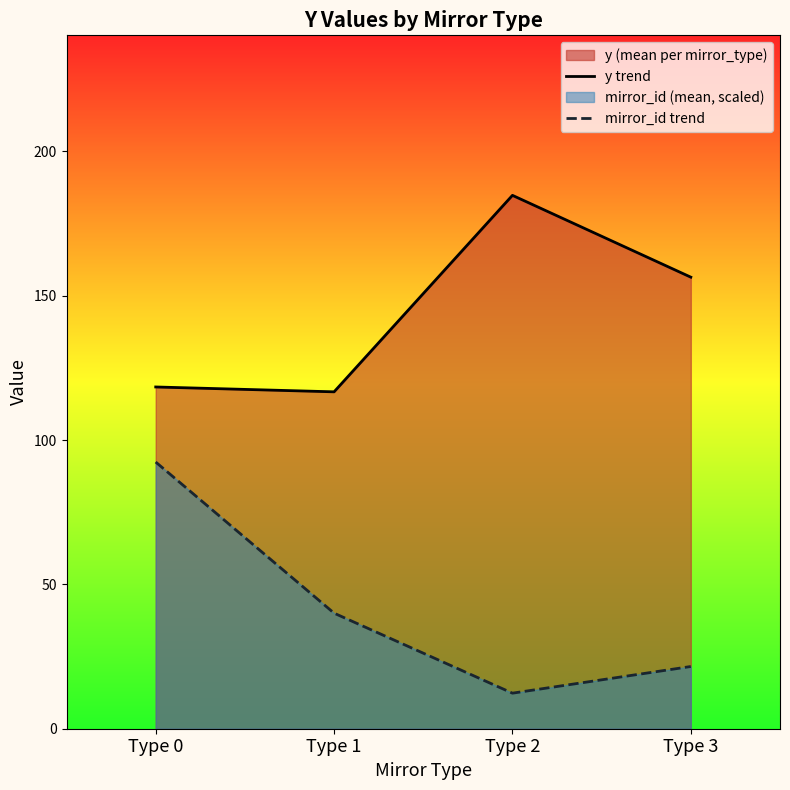

Rank the categories by y trend value from highest to lowest.

Type 2, Type 3, Type 0, Type 1